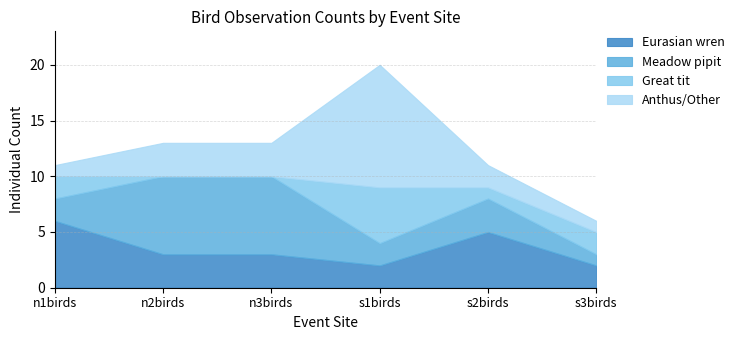

List the series in order of their peak value, highest first.

Anthus/Other, Meadow pipit, Eurasian wren, Great tit